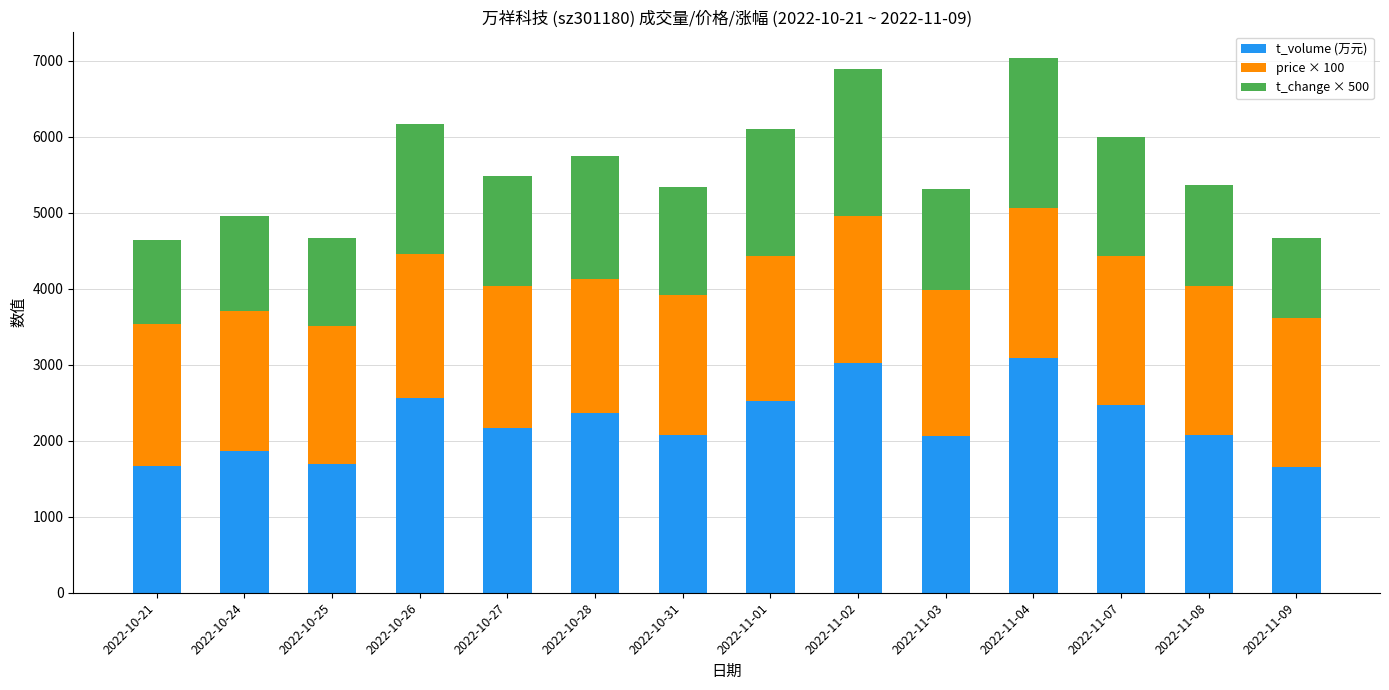

How many bars are there in total?

14